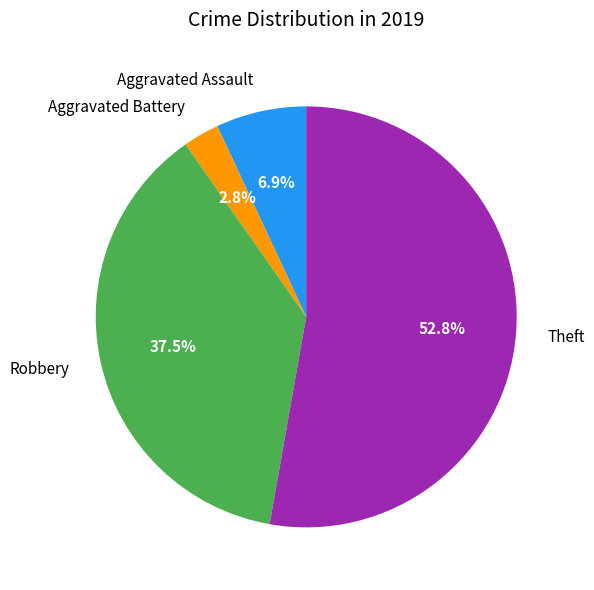

Does any single category account for the majority?

Yes